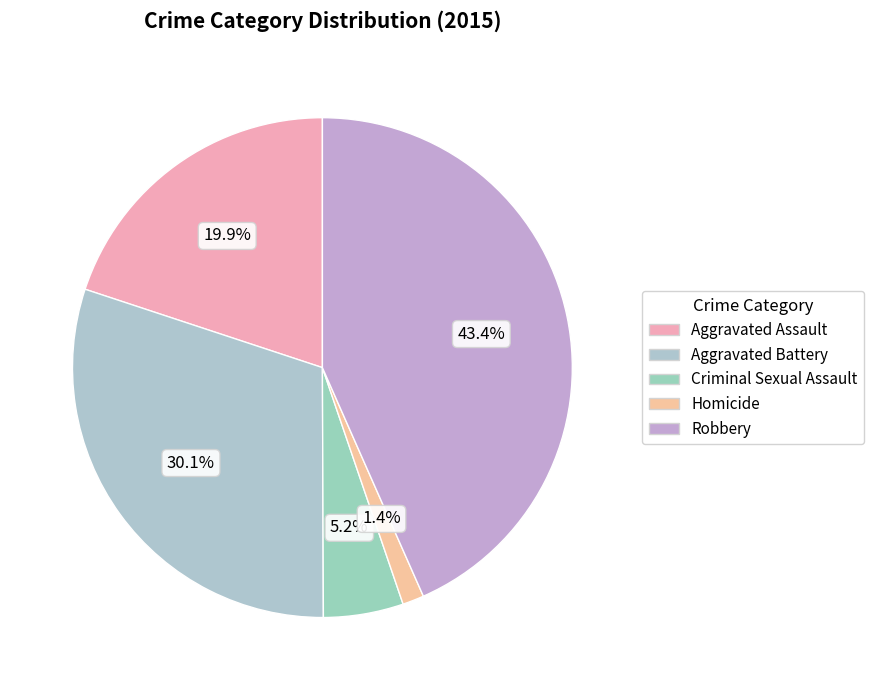

To the nearest percent, what percentage of the pie is Robbery?

43%